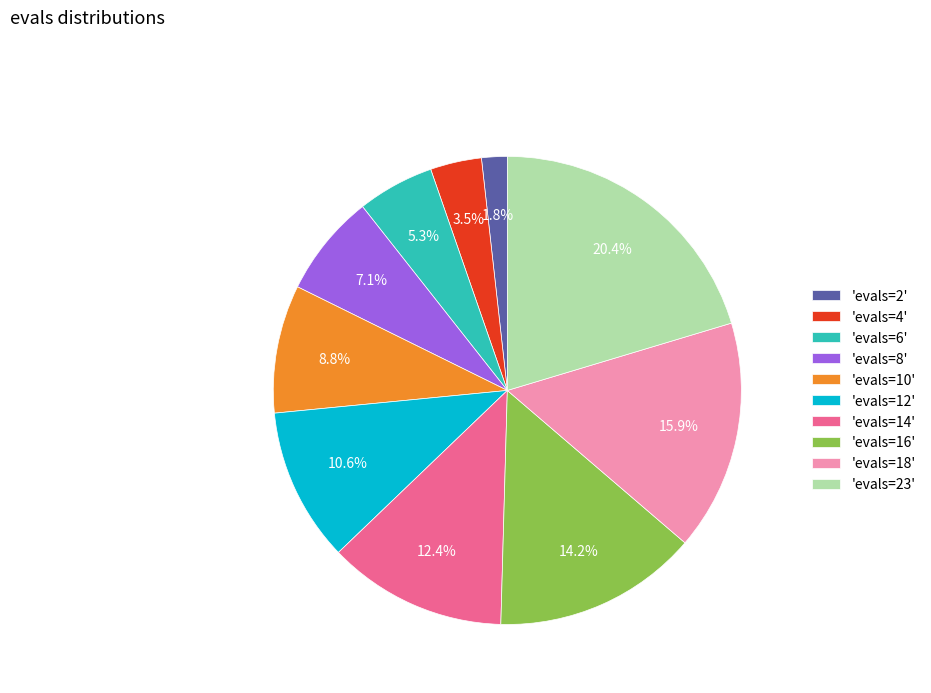

Is there any slice that represents more than half of the pie?

No